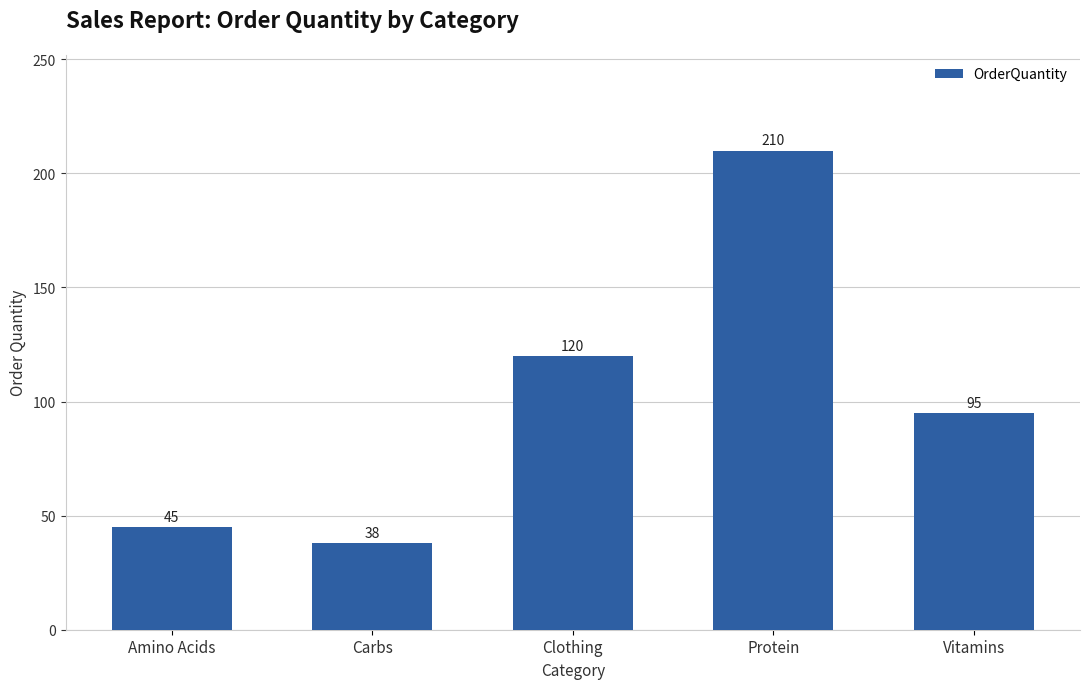

Reading left to right, extract all data points from this chart.

Amino Acids=45	Carbs=38	Clothing=120	Protein=210	Vitamins=95